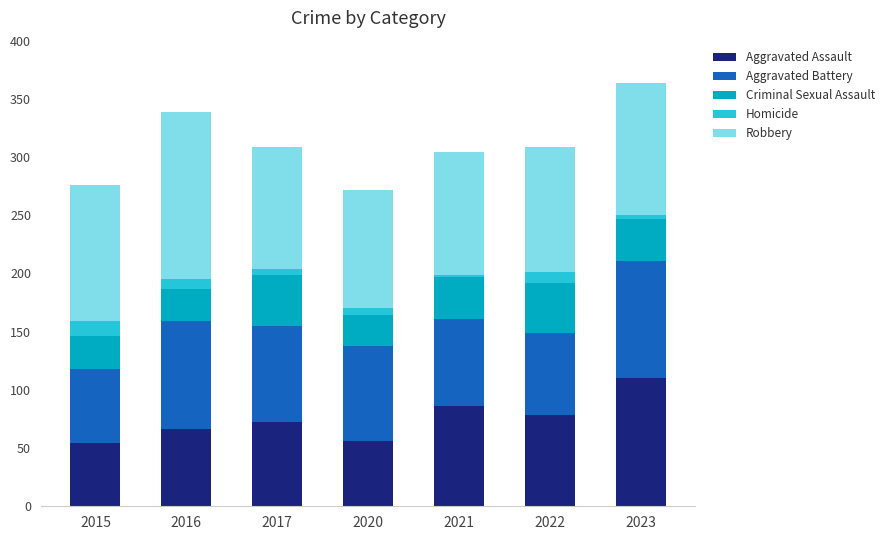

What is the difference between the maximum and minimum values in the Aggravated Assault series?

56